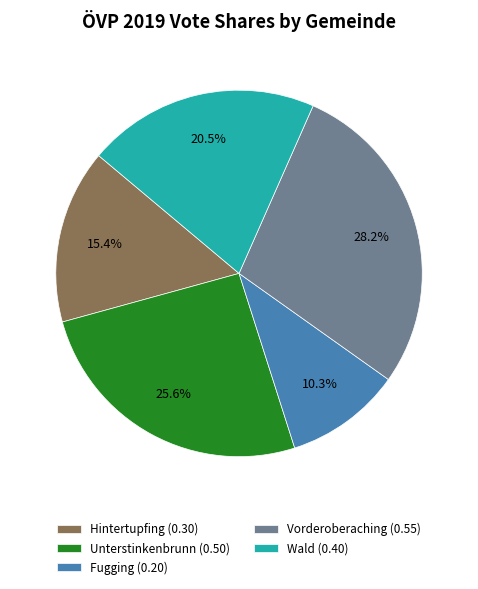

Which has a higher value, Hintertupfing or Fugging?

Hintertupfing